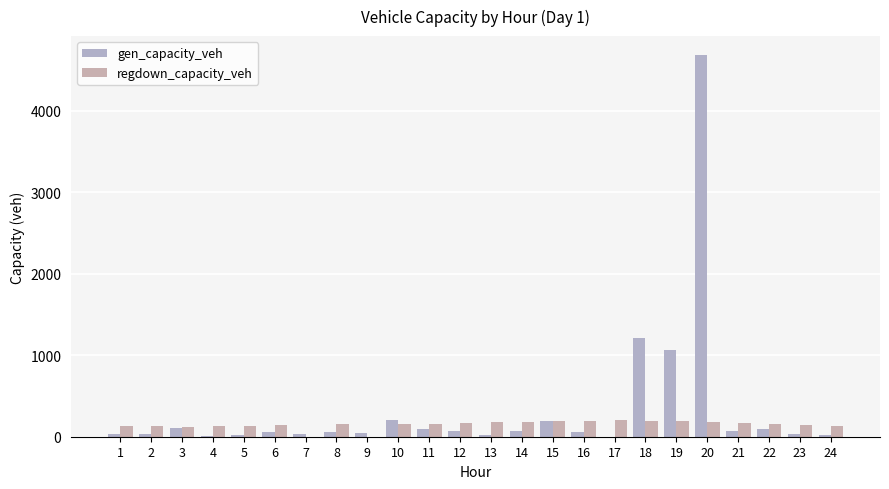

How many distinct data groups are displayed?

2